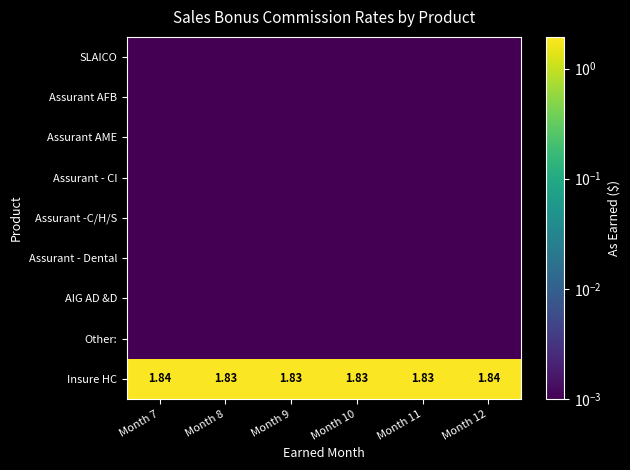

Rank the series by their maximum value, from highest to lowest.

Insure HC, SLAICO, Assurant AFB, Assurant AME, Assurant - CI, Assurant -C/H/S, Assurant - Dental, AIG AD &D, Other: